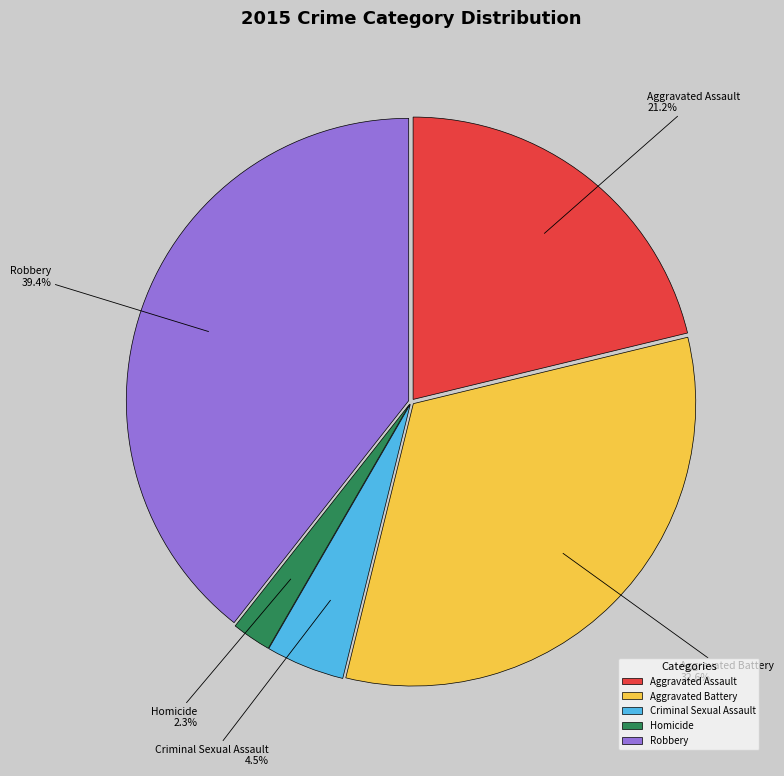

What is the ratio of the value at Aggravated Battery to the value at Robbery?

0.8